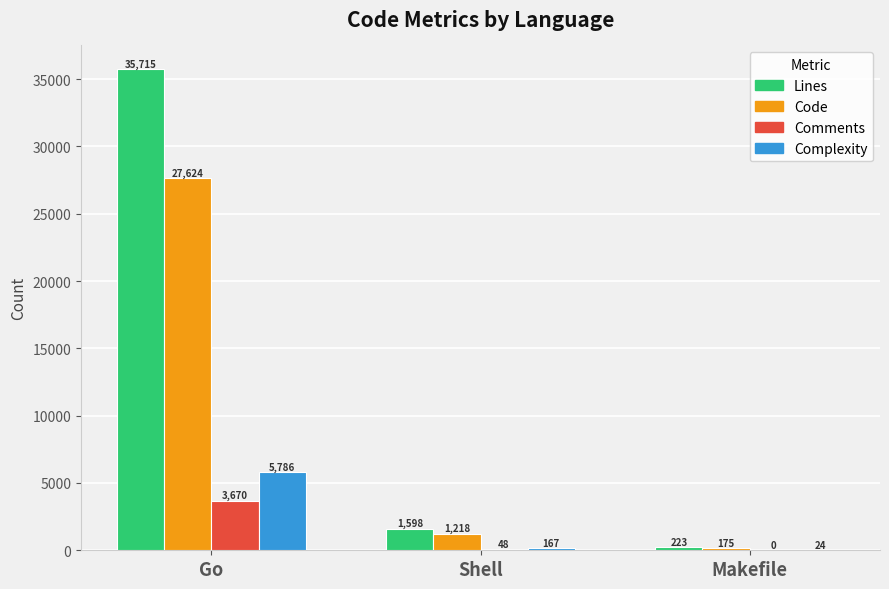

How many series are shown in this chart?

4